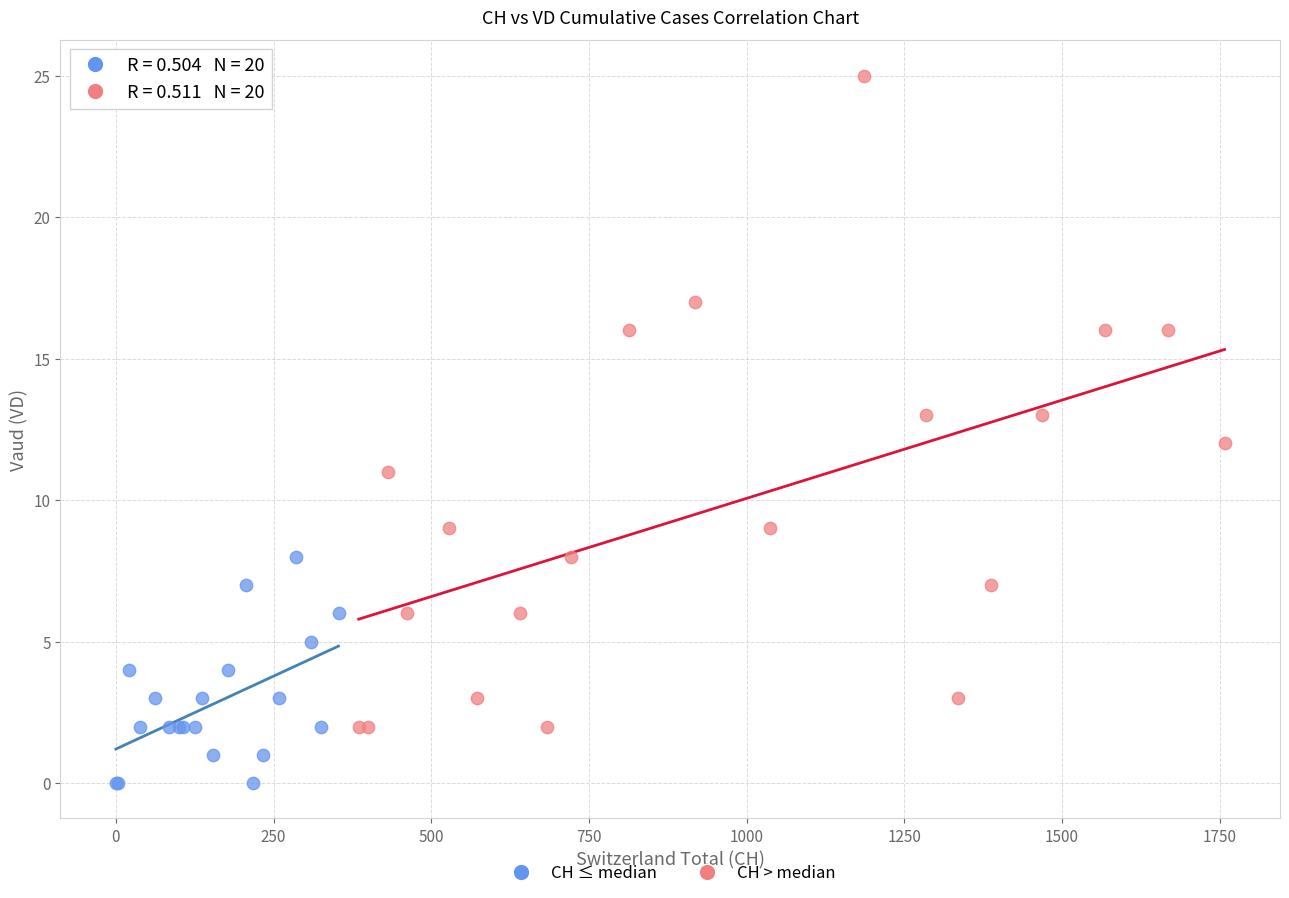

Which series contains the highest Y value?

CH > median